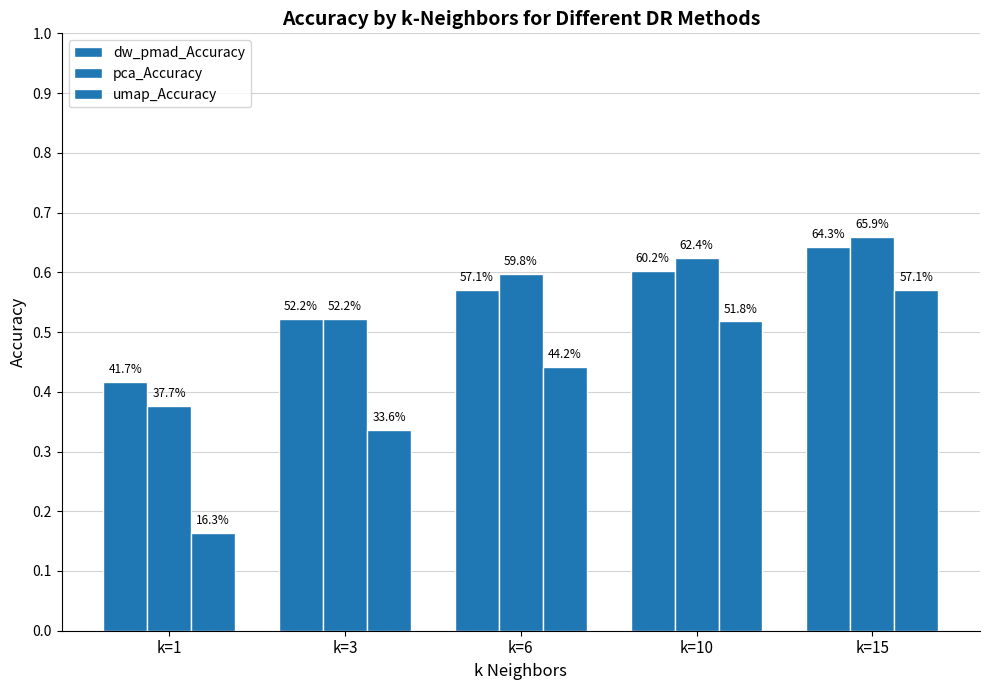

How many bars are there in total?

15